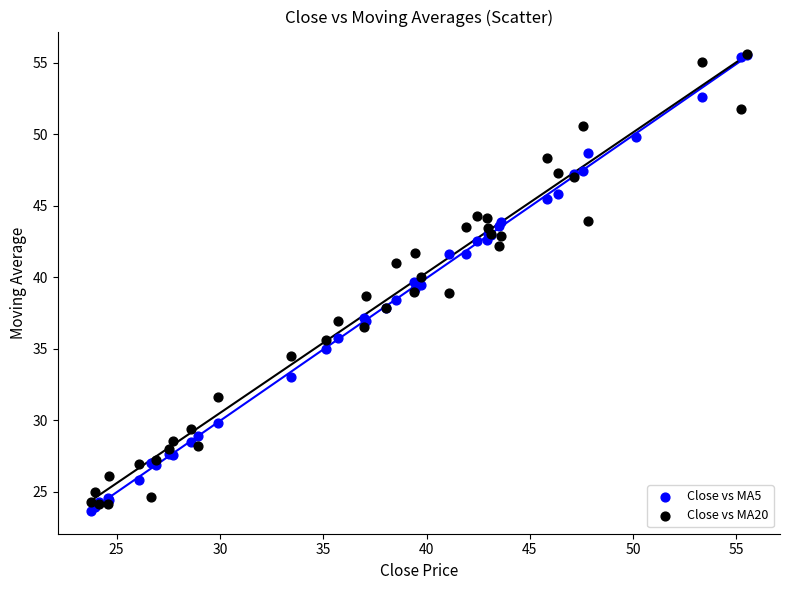

What are all the series names shown in the legend?

Close vs MA5, Close vs MA20